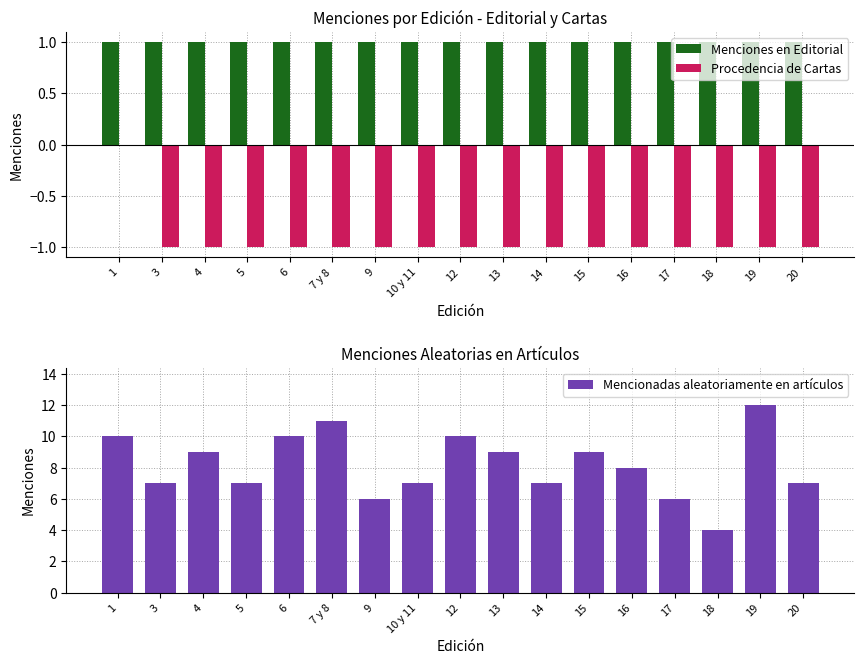

Rank the series by their average value, from highest to lowest.

Mencionadas aleatoriamente en artículos, Menciones en Editorial, Procedencia de Cartas